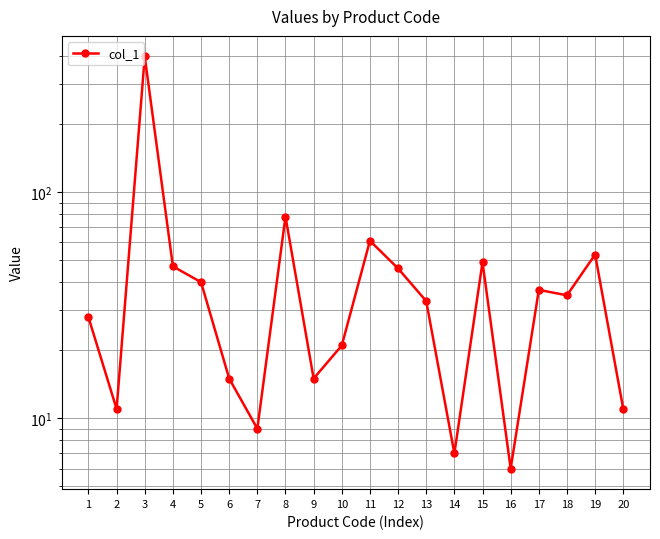

What is the sum of the values at 3 and 10?

419